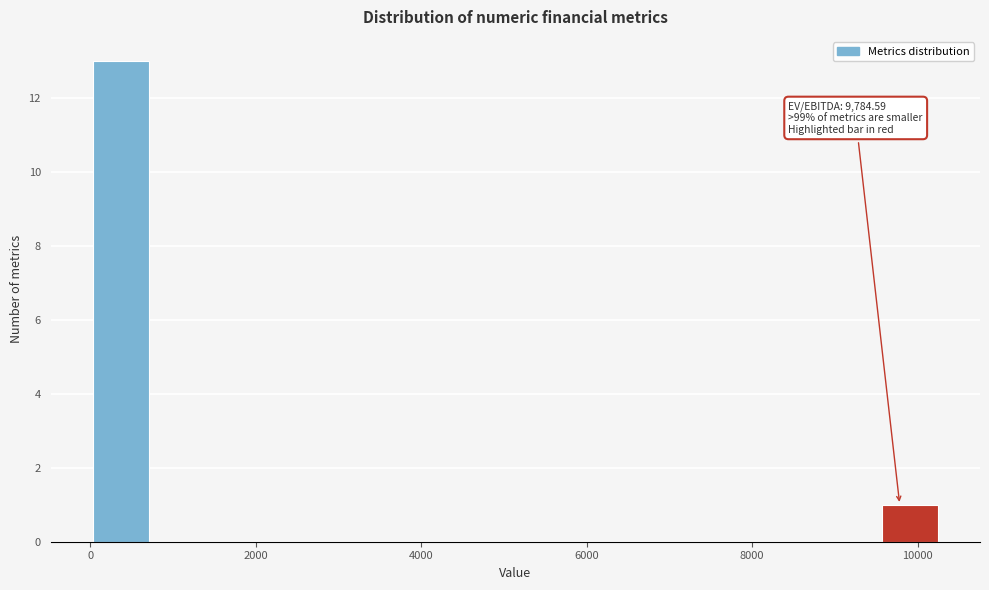

Around what value on the x-axis is the tallest bar? Give the approximate position of its centre, as read against the axis.

400